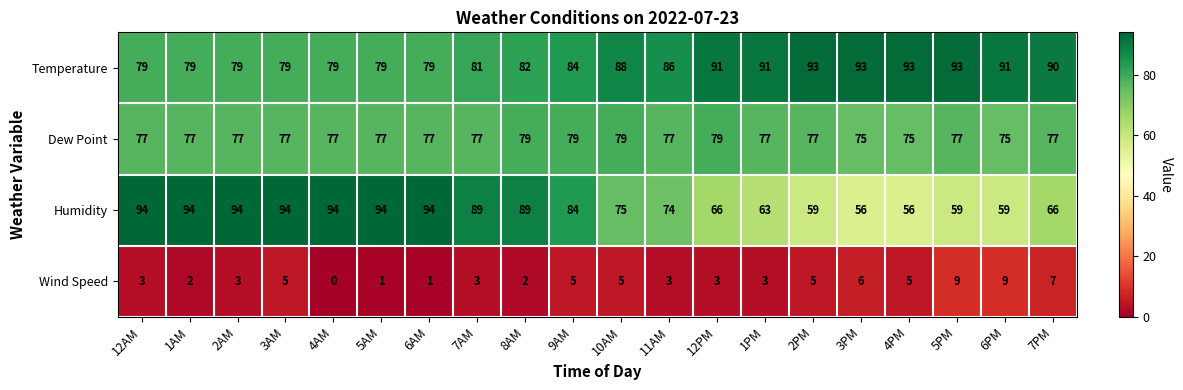

What is the spread (max minus min) of values at 9AM?

79